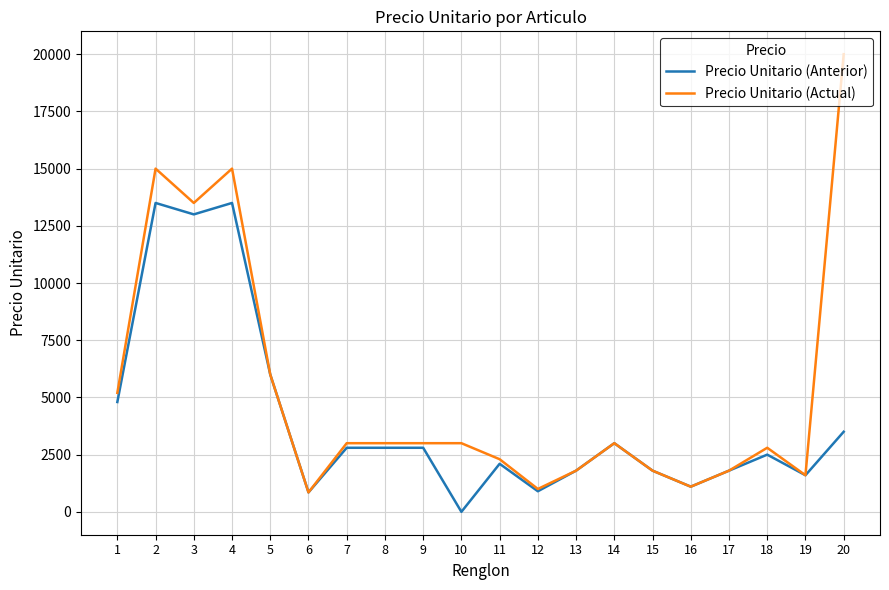

Which series has the widest spread of values?

Precio Unitario (Actual)